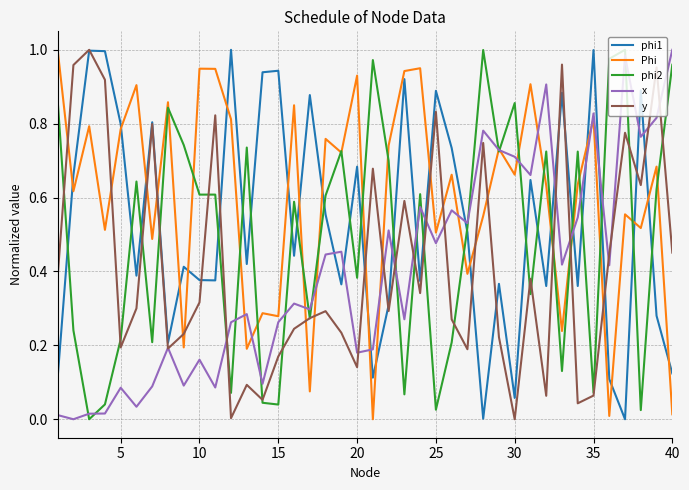

Which series has the largest total across all categories?

Phi